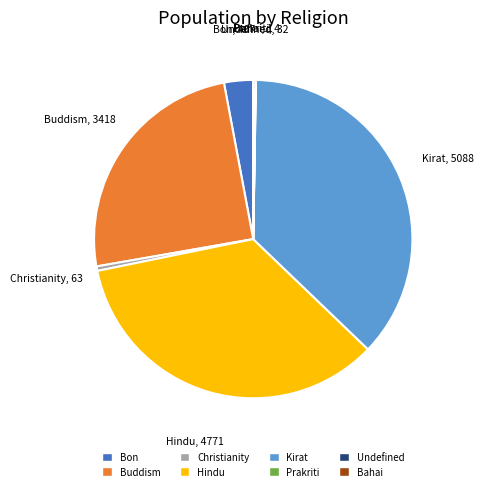

What is the largest slice in the pie chart?

Kirat